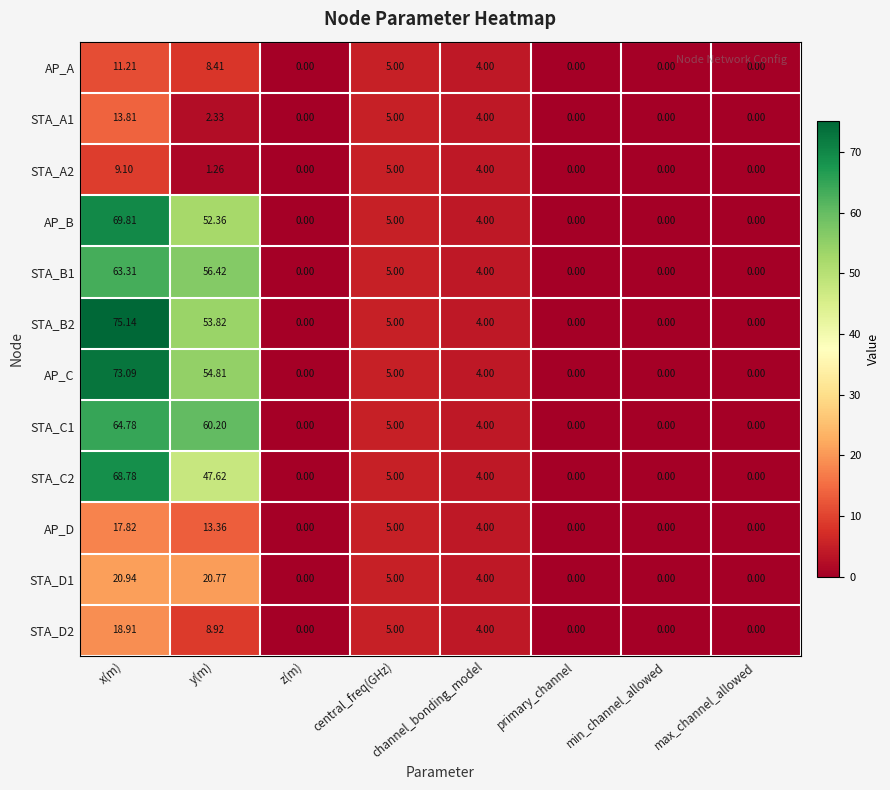

Is the value of STA_C2 at channel_bonding_model greater than the value of STA_D2 at min_channel_allowed?

Yes